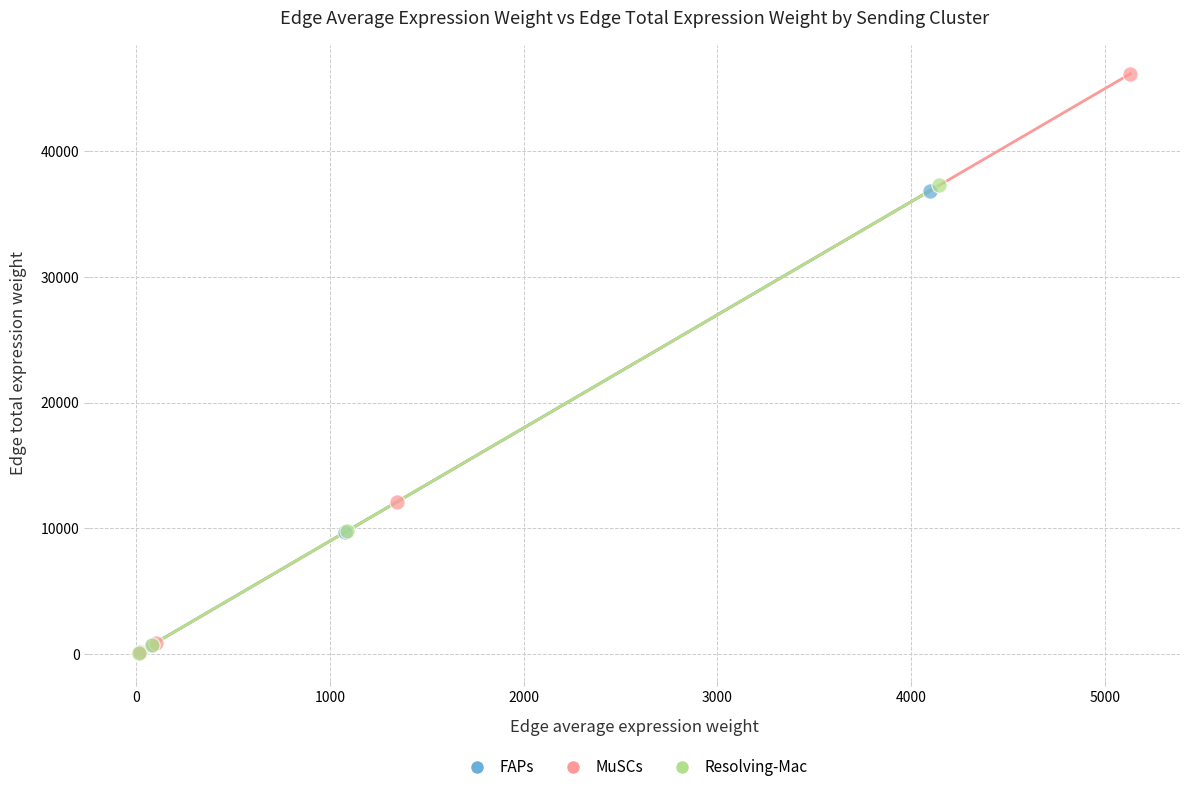

Which series has the largest Y range (max minus min)?

MuSCs